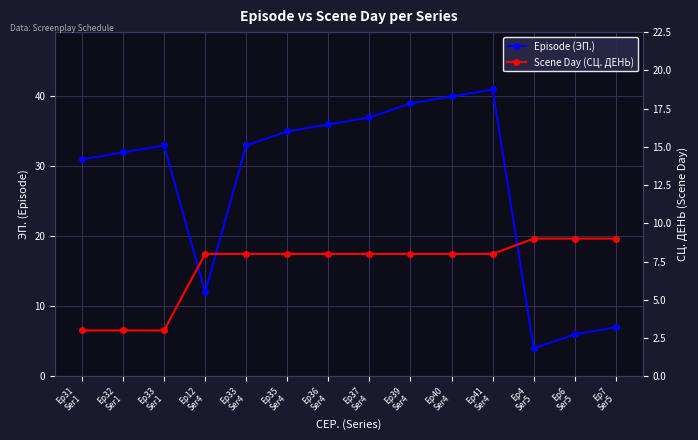

How many interior local valleys does the Episode (ЭП.) series have?

2